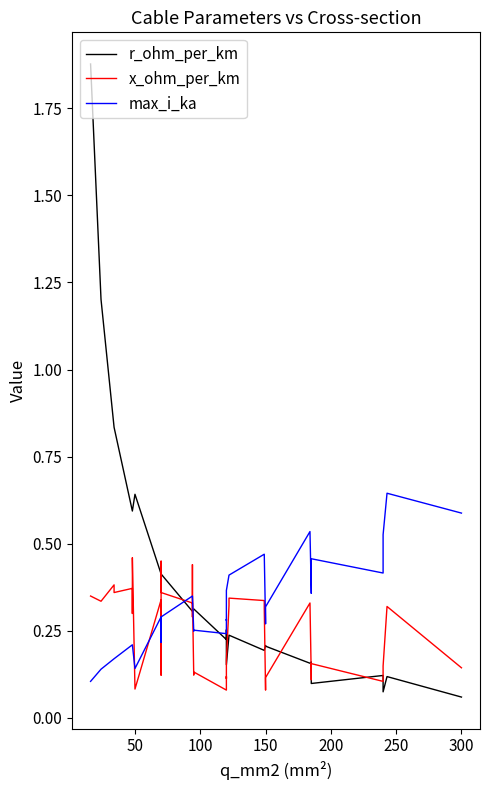

How many interior local valleys does the x_ohm_per_km series have?

12